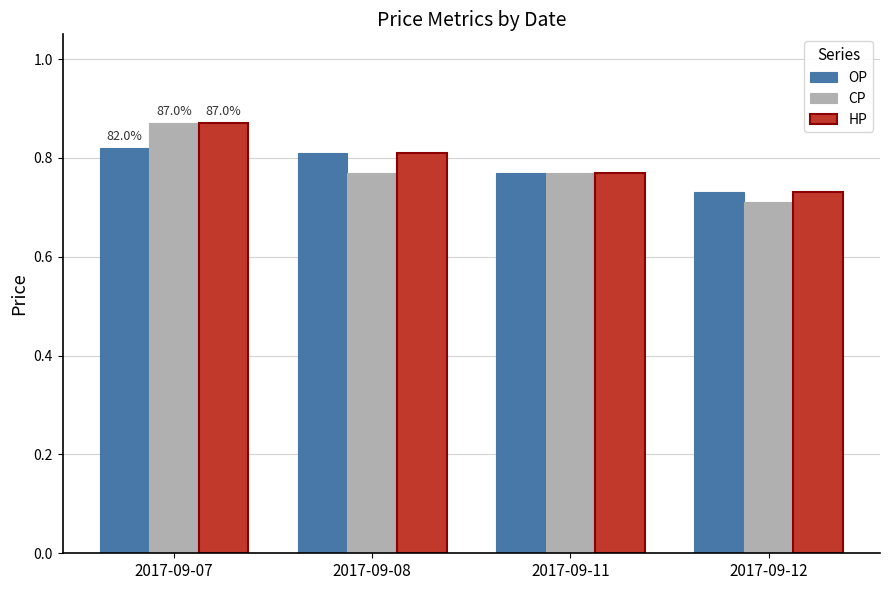

The value of HP at 2017-09-12 is 1.1. True or false?

False